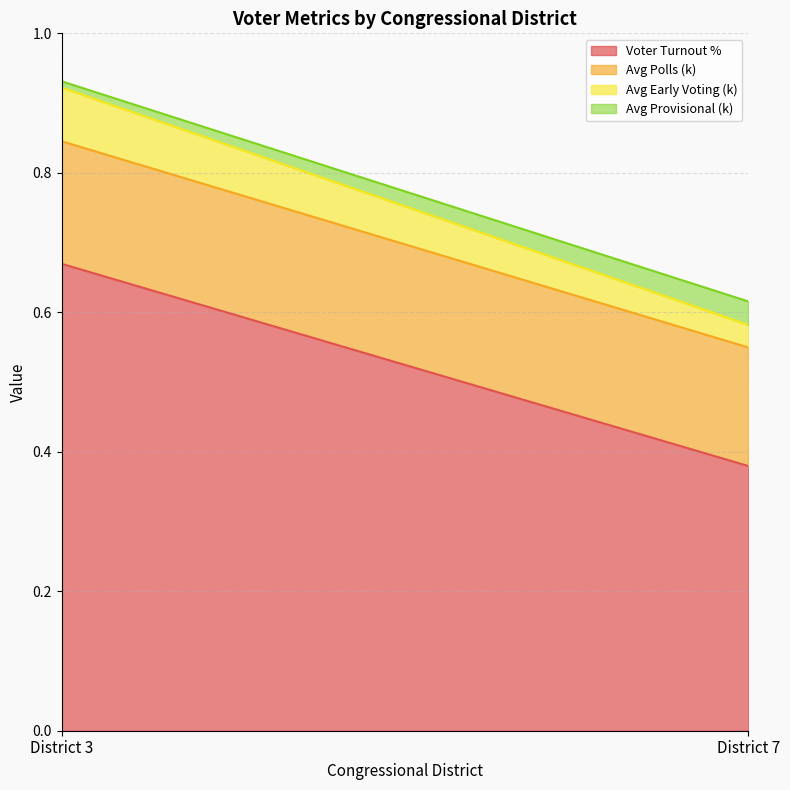

Which category has the highest value in the Voter Turnout % series?

District 3